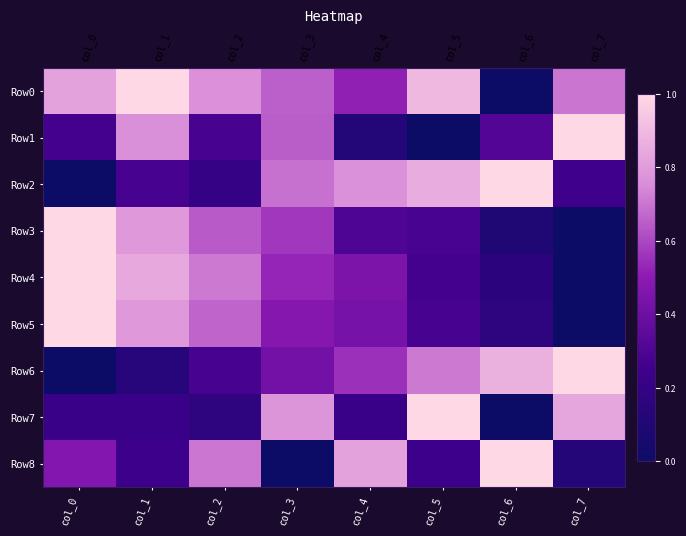

List the labels in order of Row6 value, largest first.

col_7, col_6, col_5, col_4, col_3, col_2, col_1, col_0